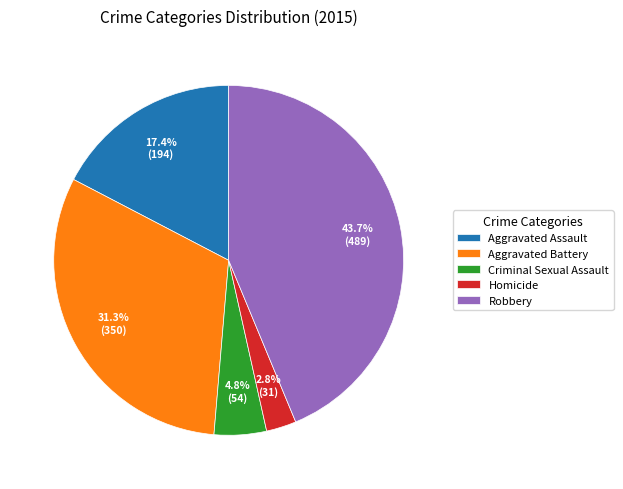

How much of the chart is everything except Criminal Sexual Assault?

95.2%